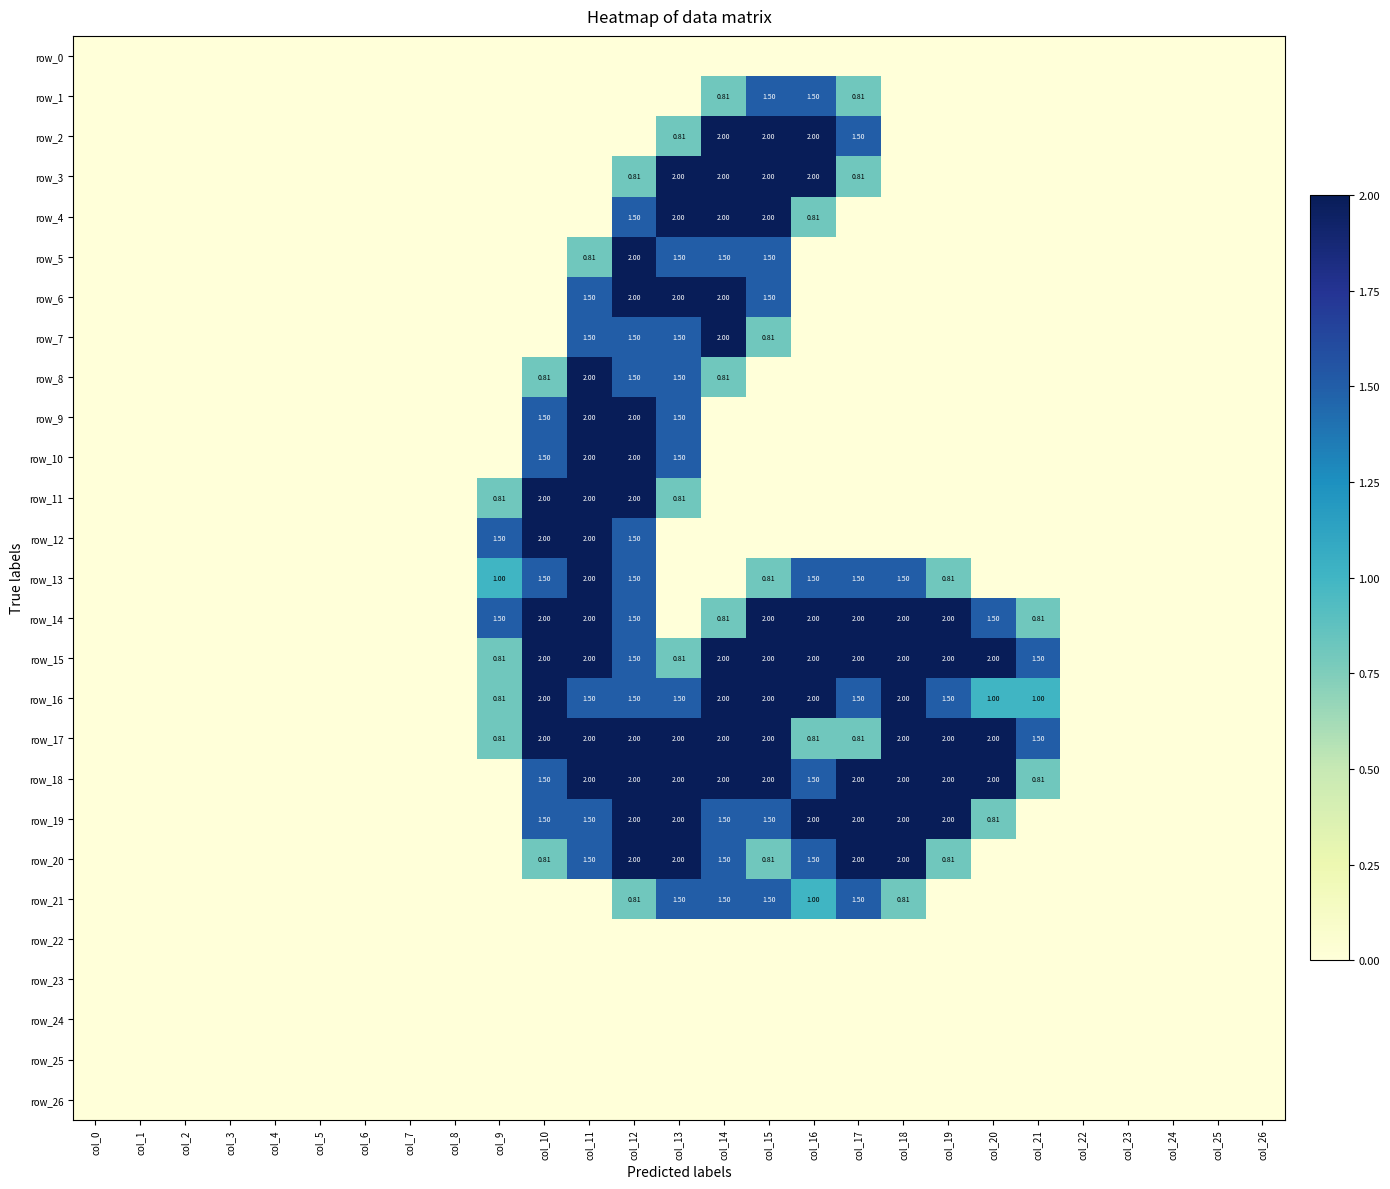

Between col_24 and col_22, which is larger?

col_24